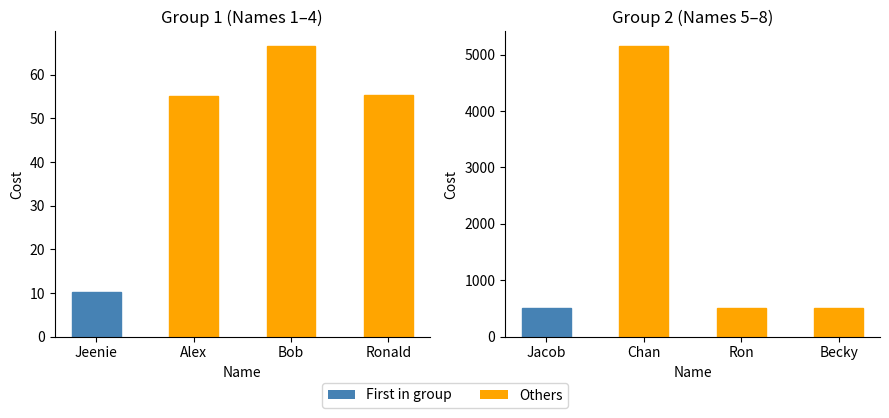

What is the value of the Cost (Group 1) bar at the 4th from the left?

55.4